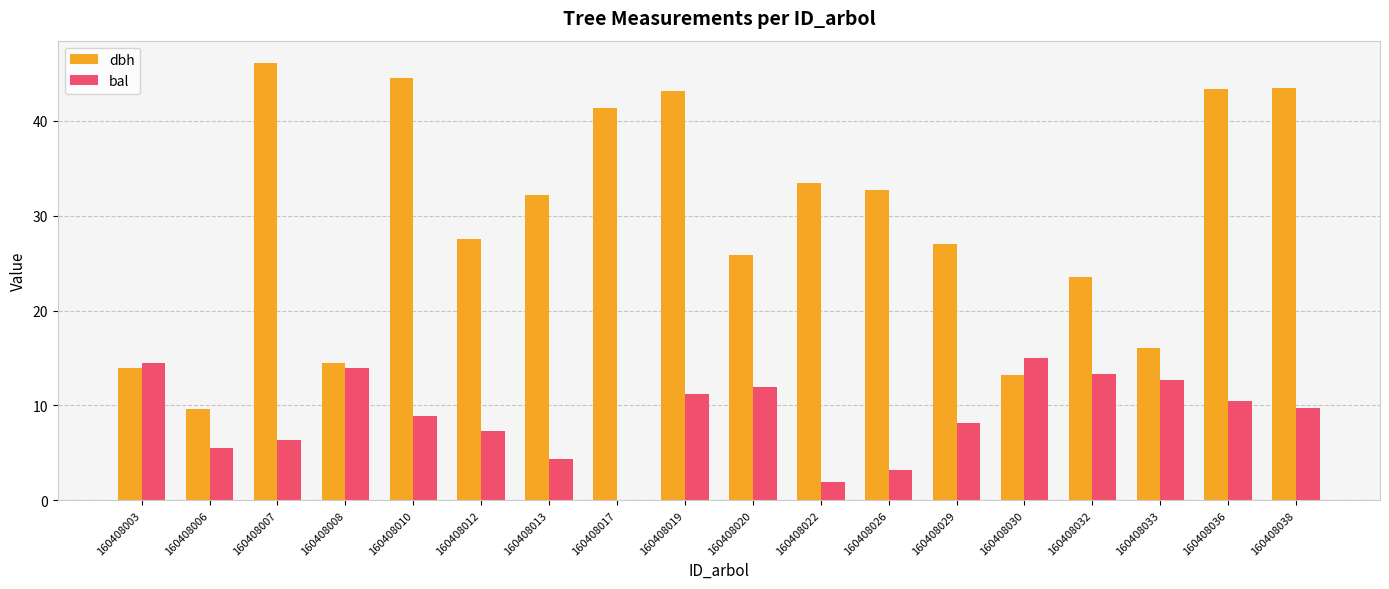

Is it true that dbh equals 29.2 at 160408007?

False